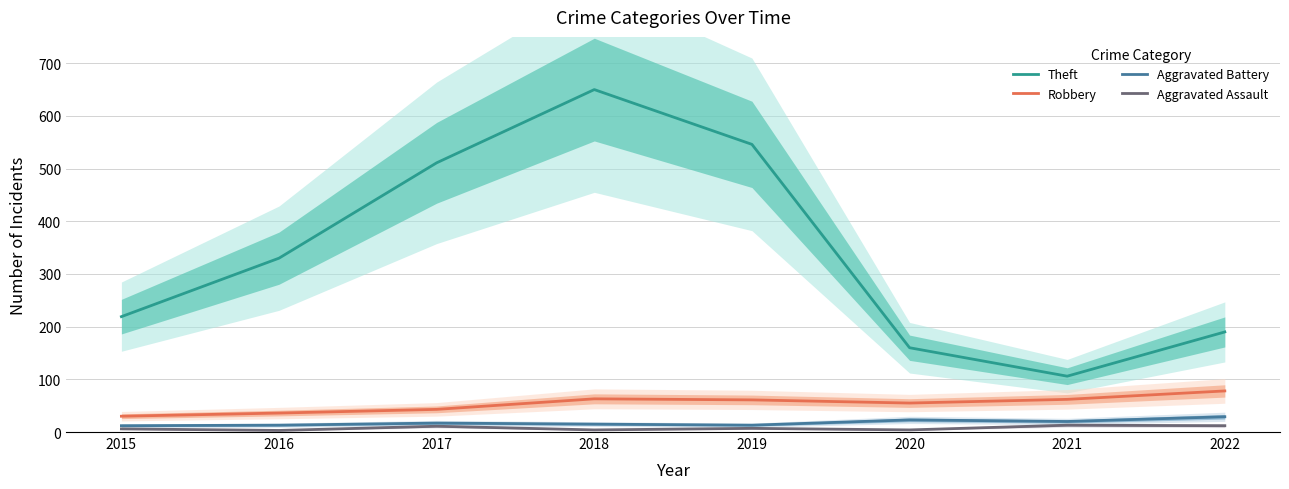

What is the value of the Robbery point at the 7th from the left?

62